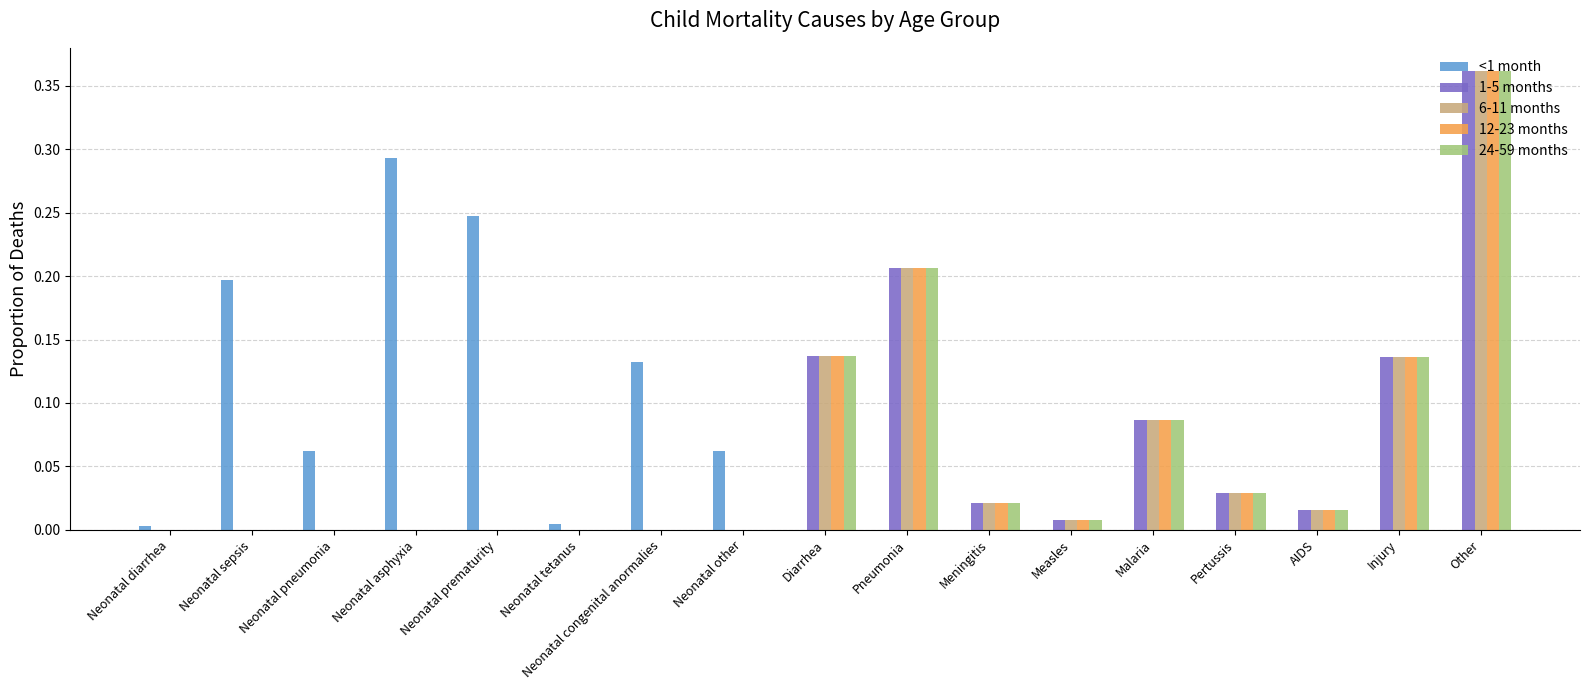

At which label does 1-5 months reach its peak?

Other